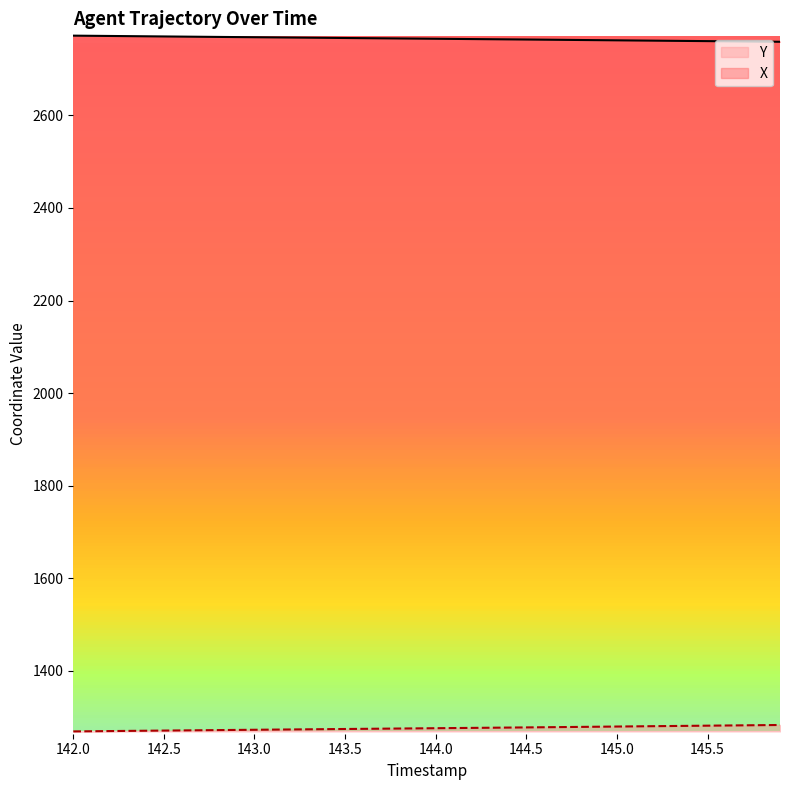

Is it true that X equals 2772.3 at 142.0?

True